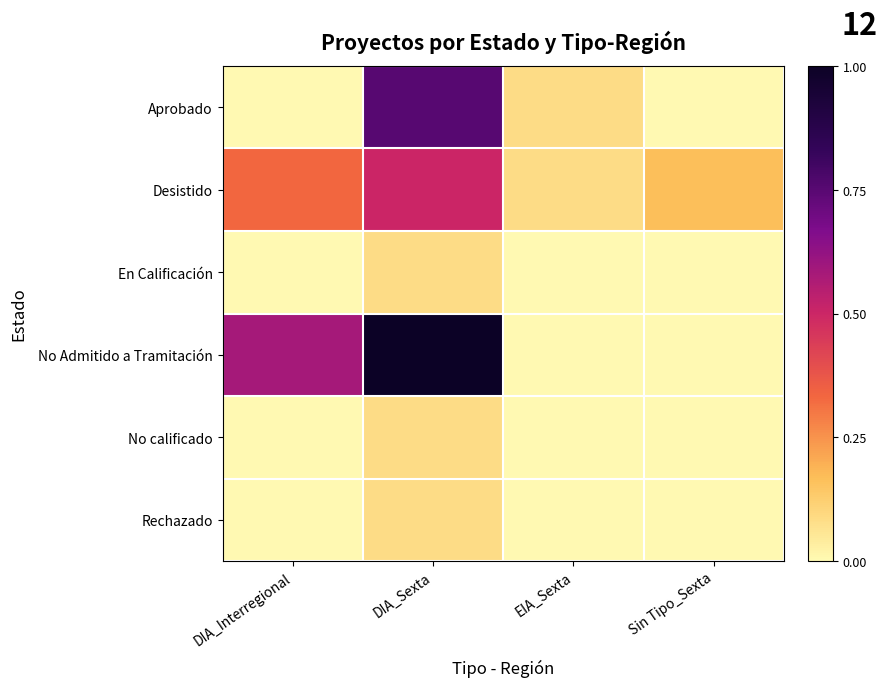

At Sin Tipo_Sexta, list the series in order from largest to smallest.

Desistido, Aprobado, En Calificación, No Admitido a Tramitación, No calificado, Rechazado